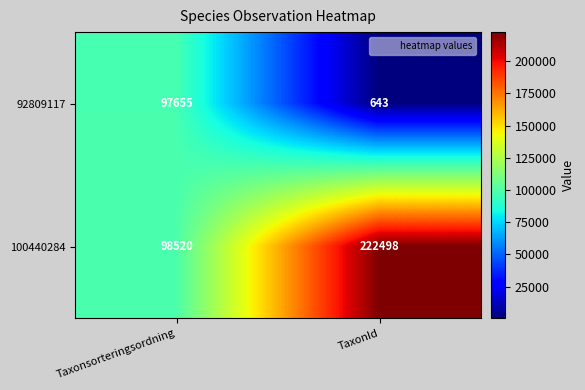

Which series has the largest range (max minus min)?

100440284